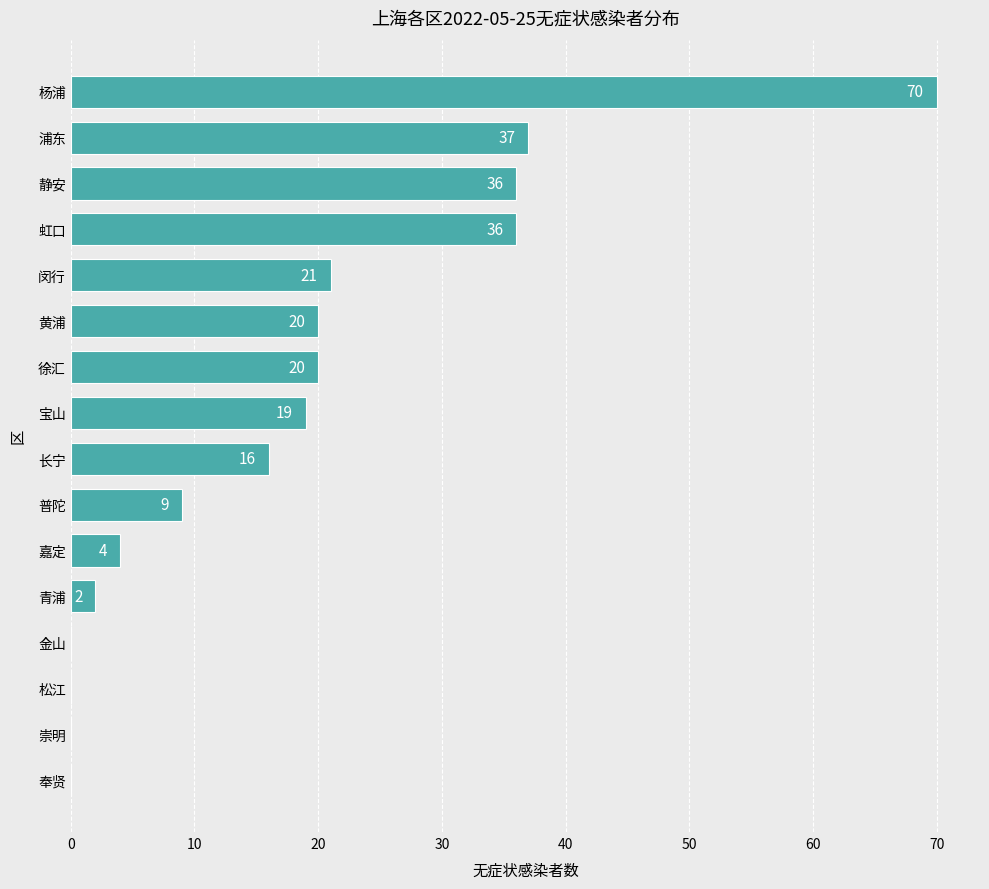

What is the sum of the values at 虹口 and 松江?

36